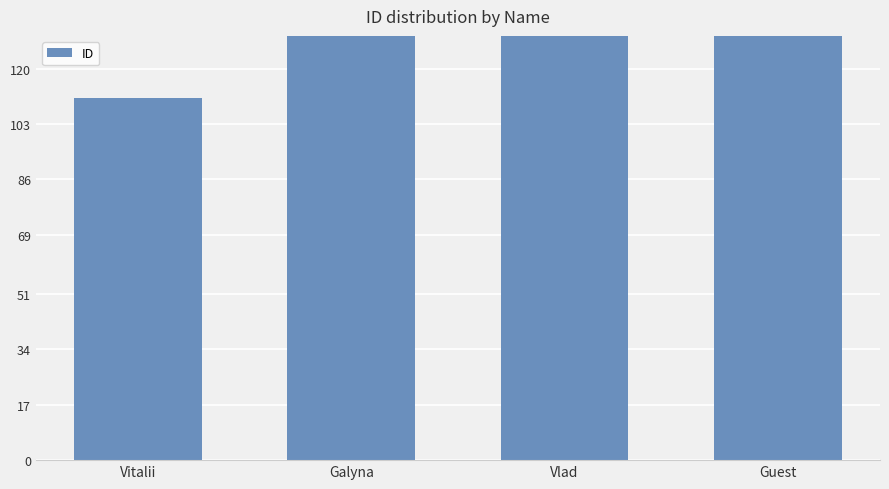

The value at Galyna is 378. True or false?

False